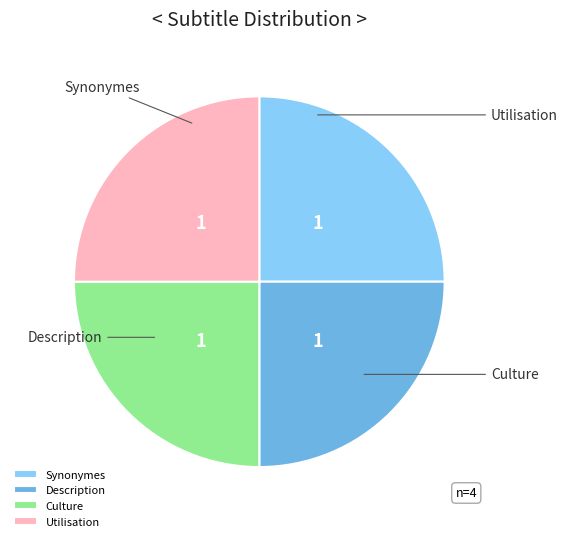

Which category has the smallest portion of the pie?

Synonymes